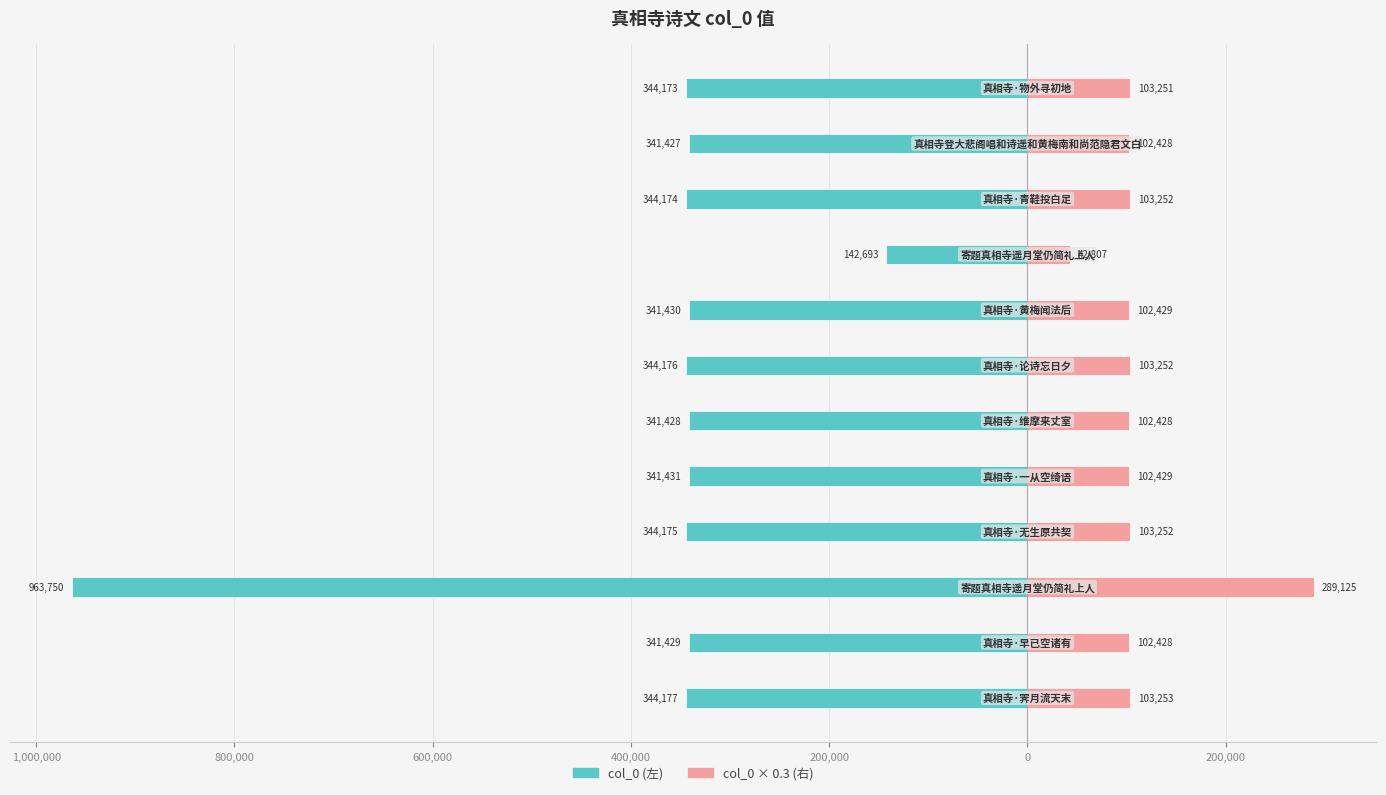

What is the sum of all col_0 (左) values?

-4534463.0